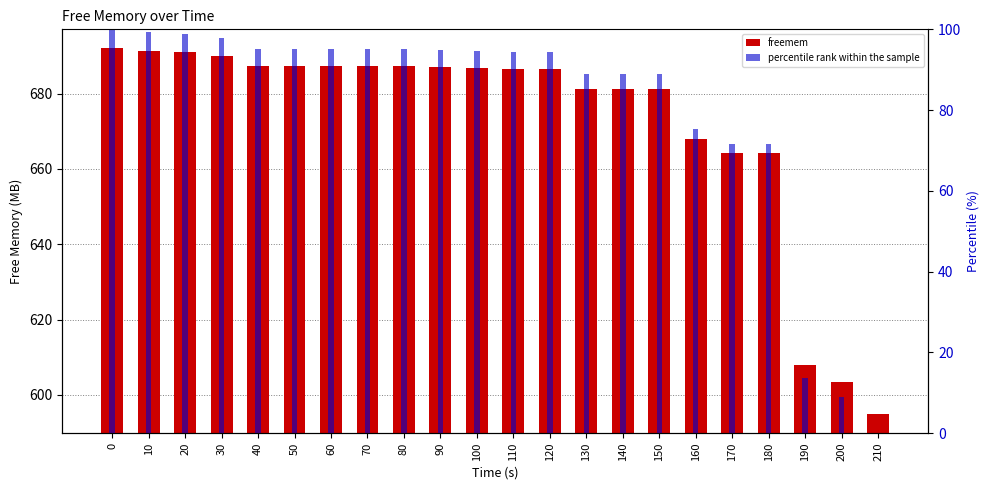

Is it true that freemem equals 594.8 at 210?

True